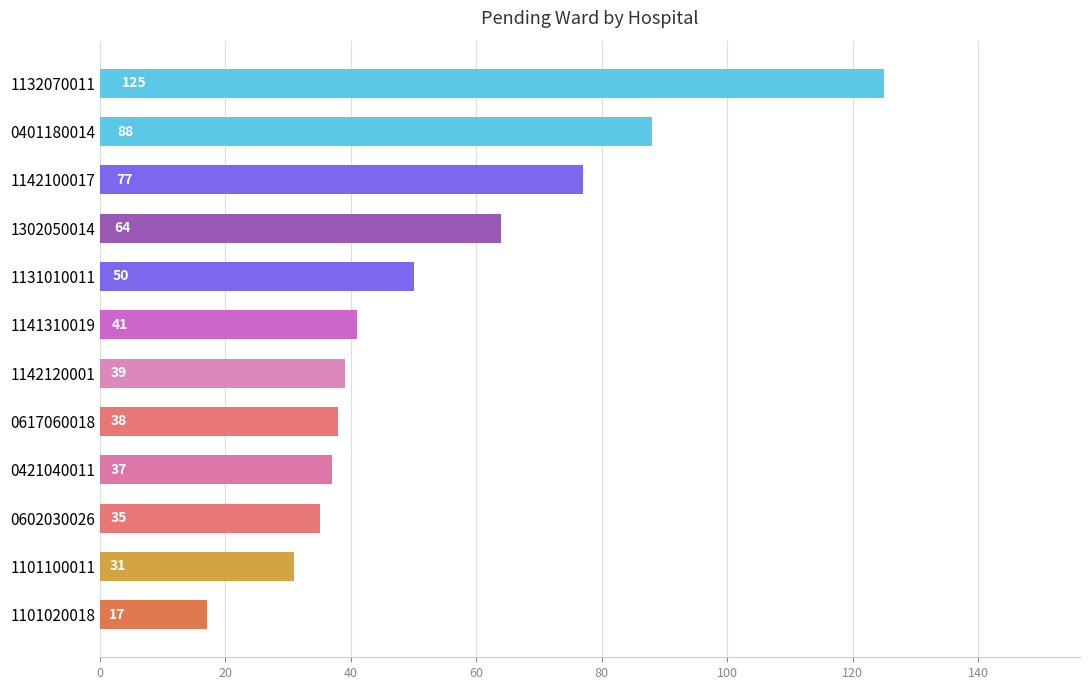

What is the label of the 5th bar from the top?

1131010011